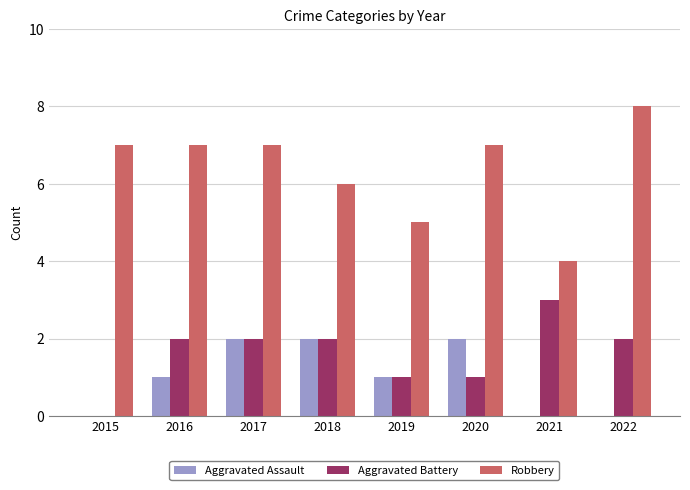

Is it true that Aggravated Assault equals 0 at 2022?

True